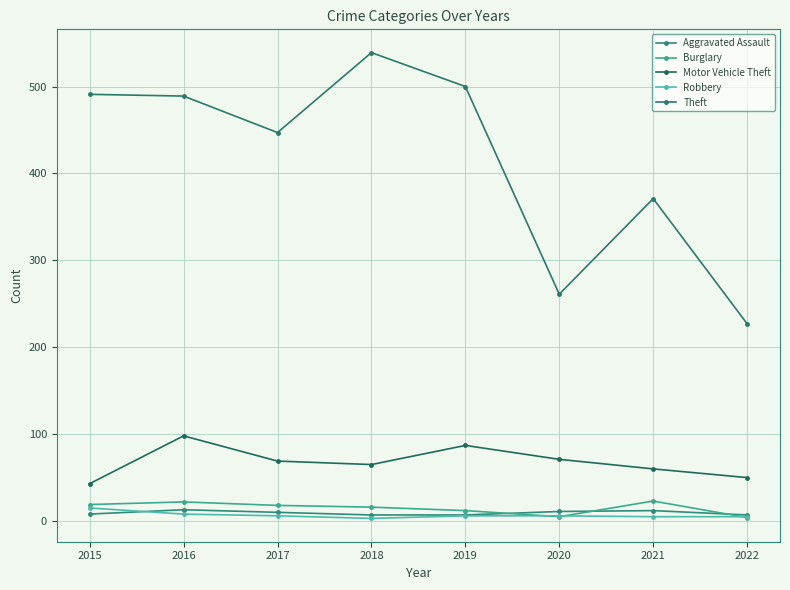

True or false: Motor Vehicle Theft and Robbery cross at least once.

False